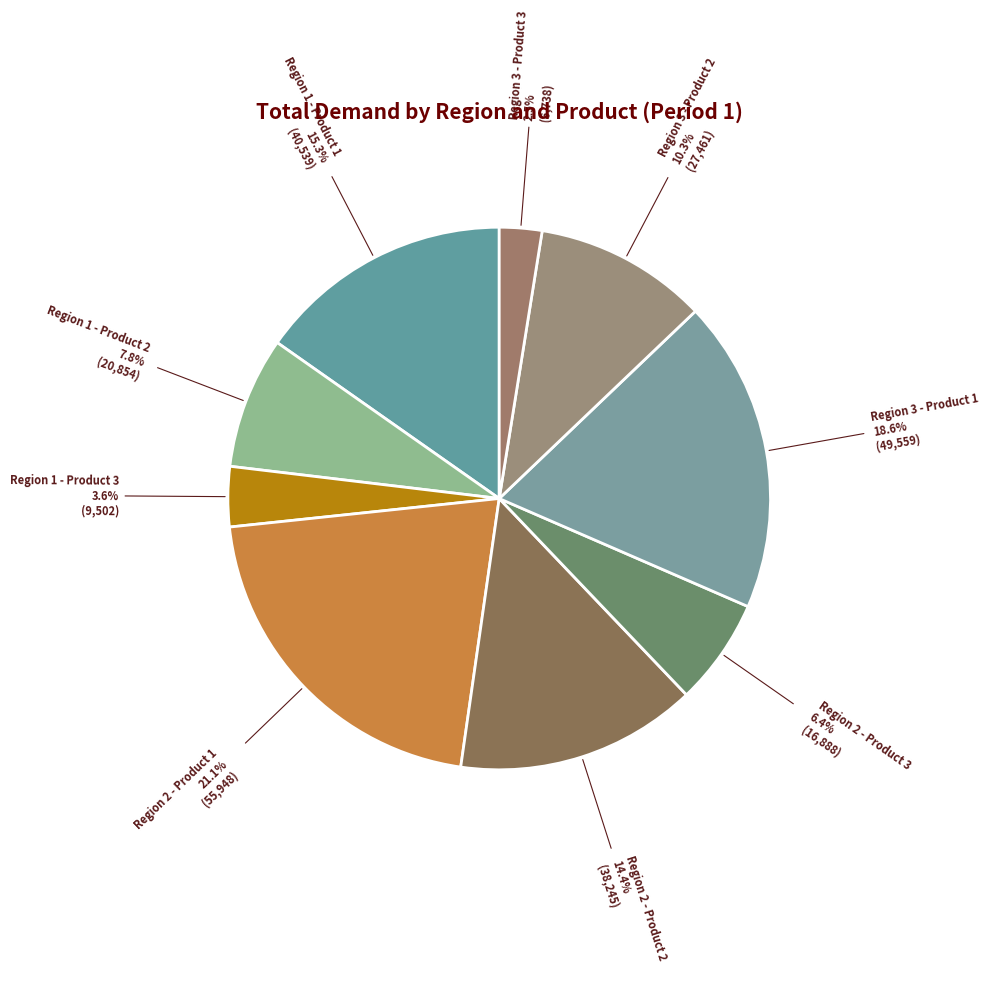

How many slices are in this pie chart?

9